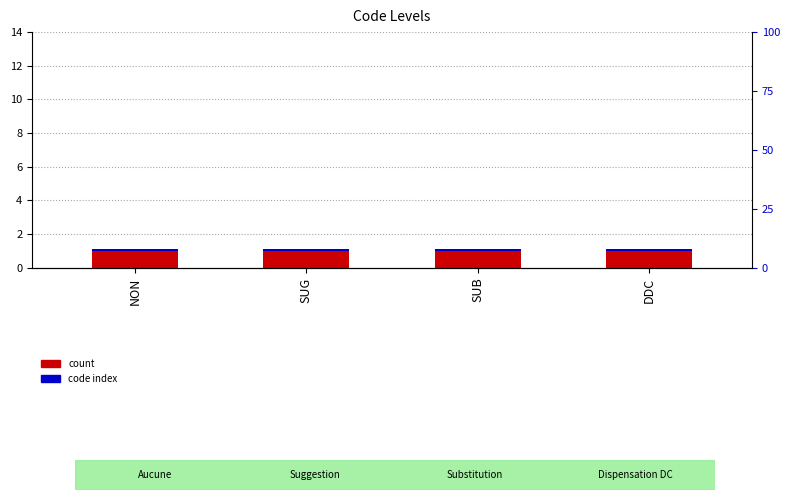

Does the chart contain any negative values?

No